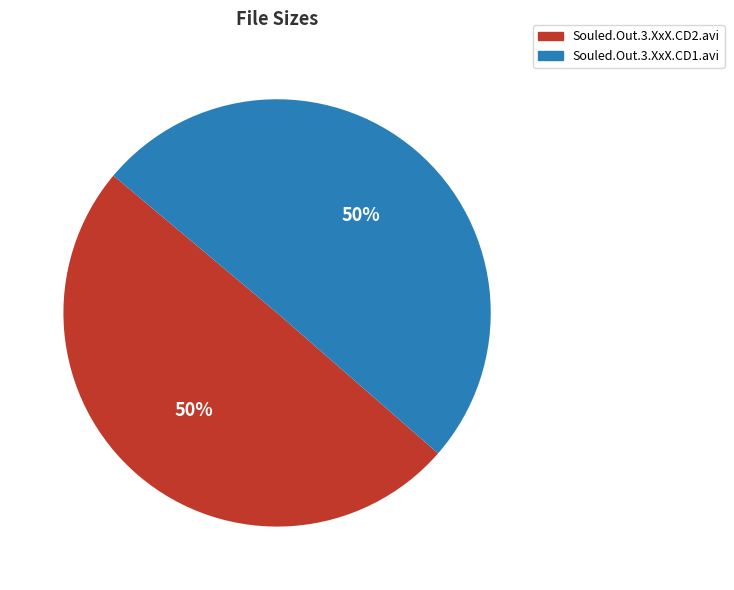

To the nearest percent, what is the average slice percentage?

50%